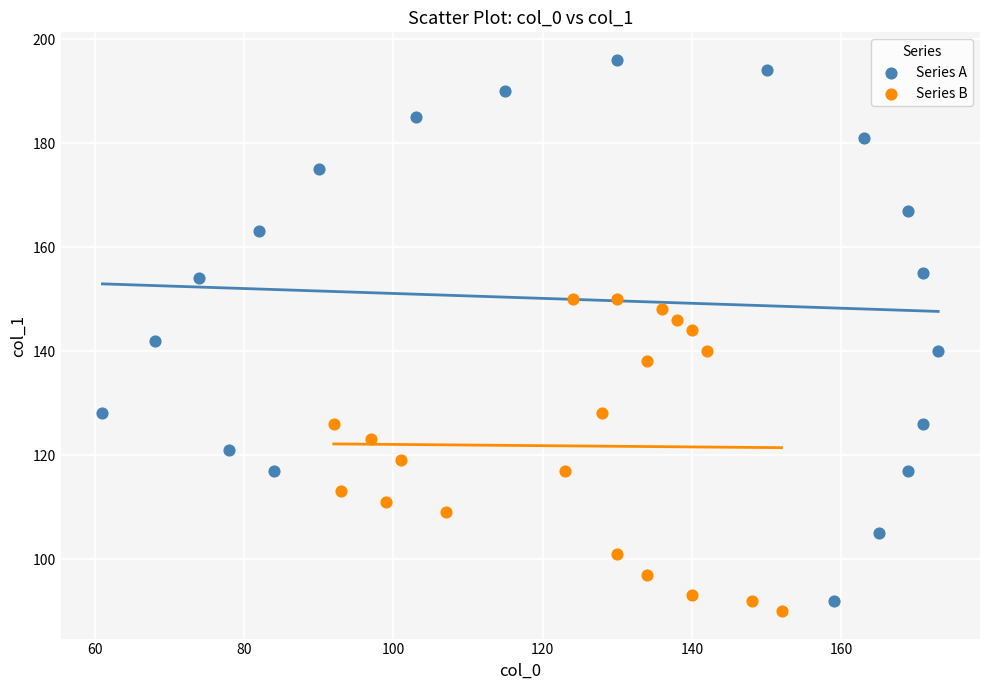

Which series reaches the maximum Y coordinate?

Series A